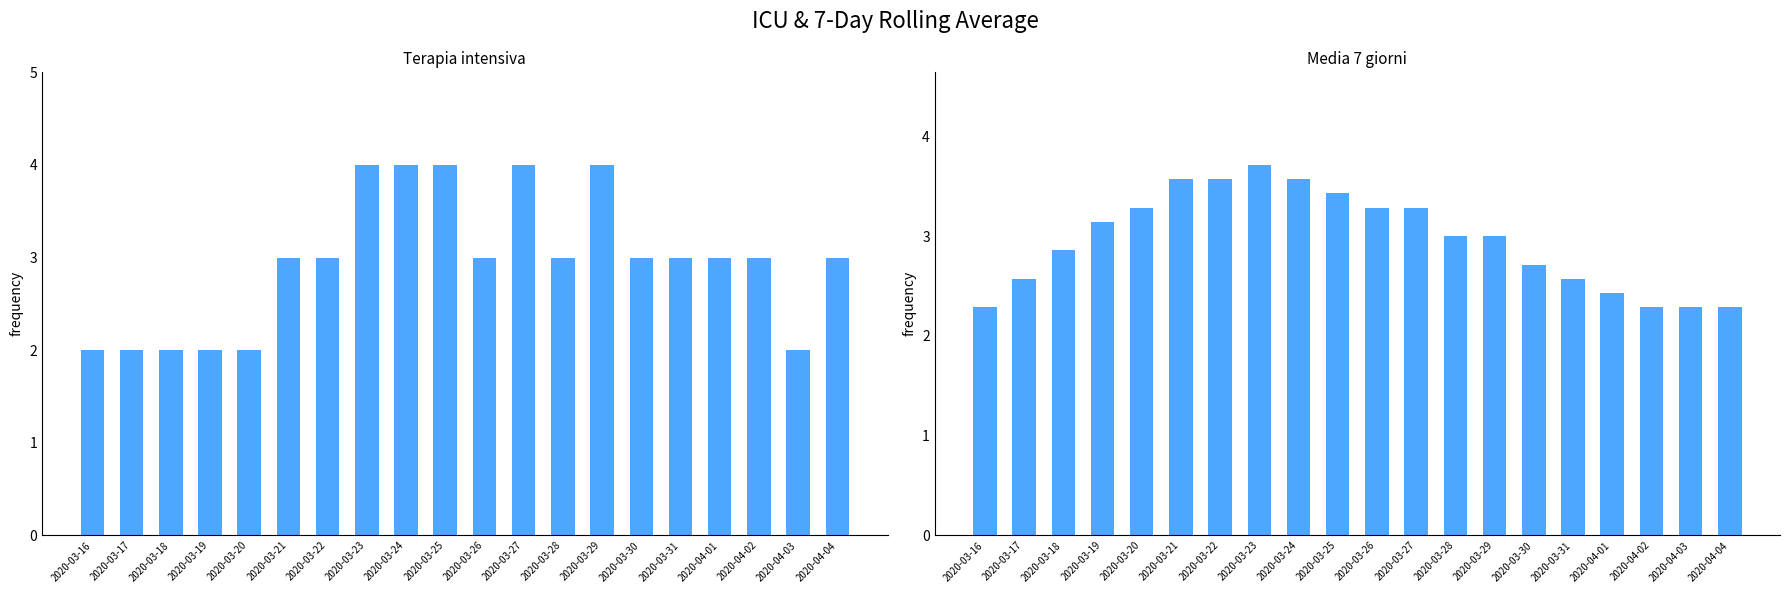

Is it true that Media 7 giorni equals 4.0 at 2020-03-18?

False